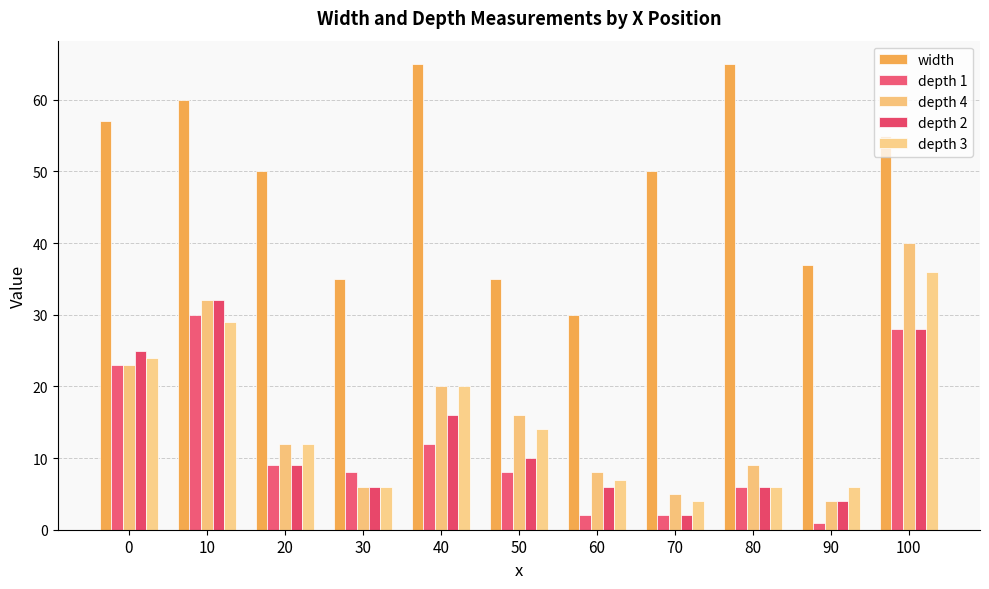

How many categories are shown in the chart?

11